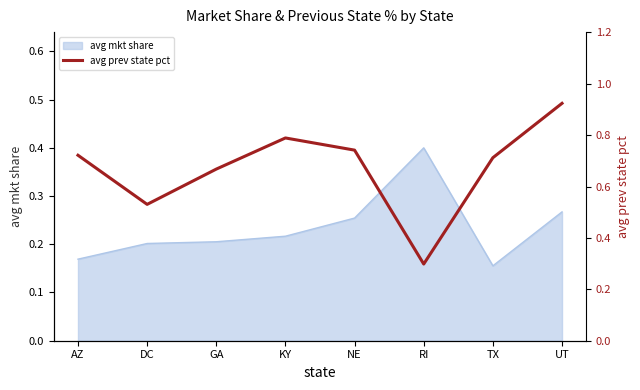

What is the highest value of the avg mkt share series?

0.4